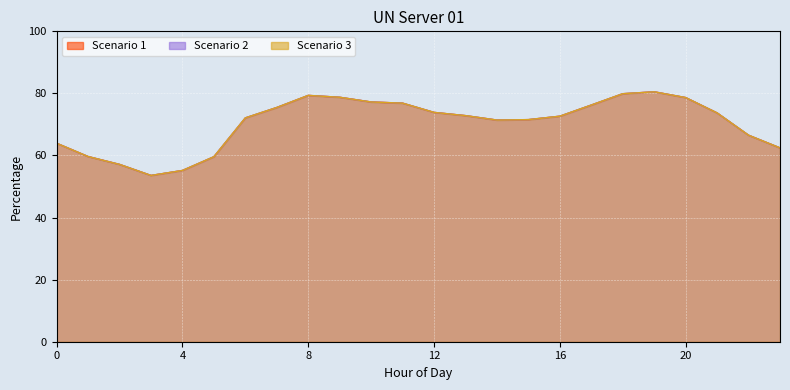

Which series changed the most between 22 and 23?

Scenario 1